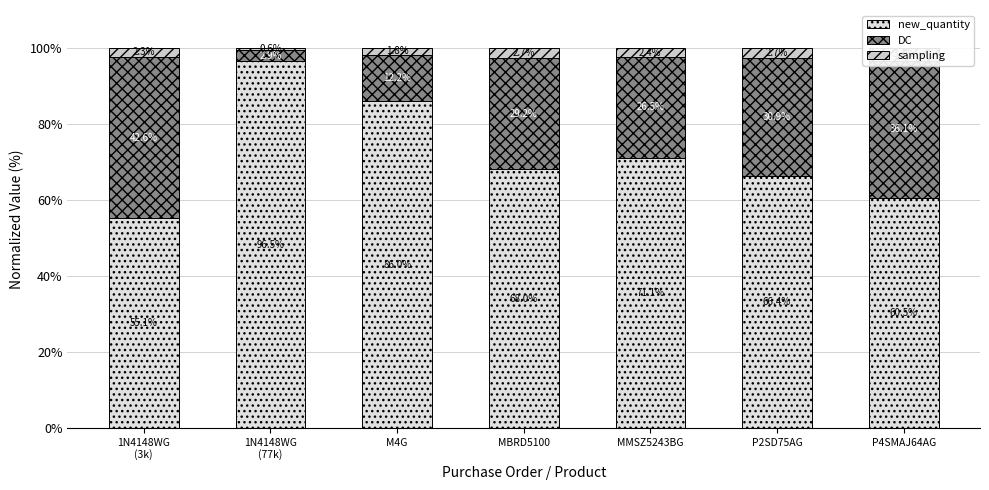

How many categories are shown in the chart?

7